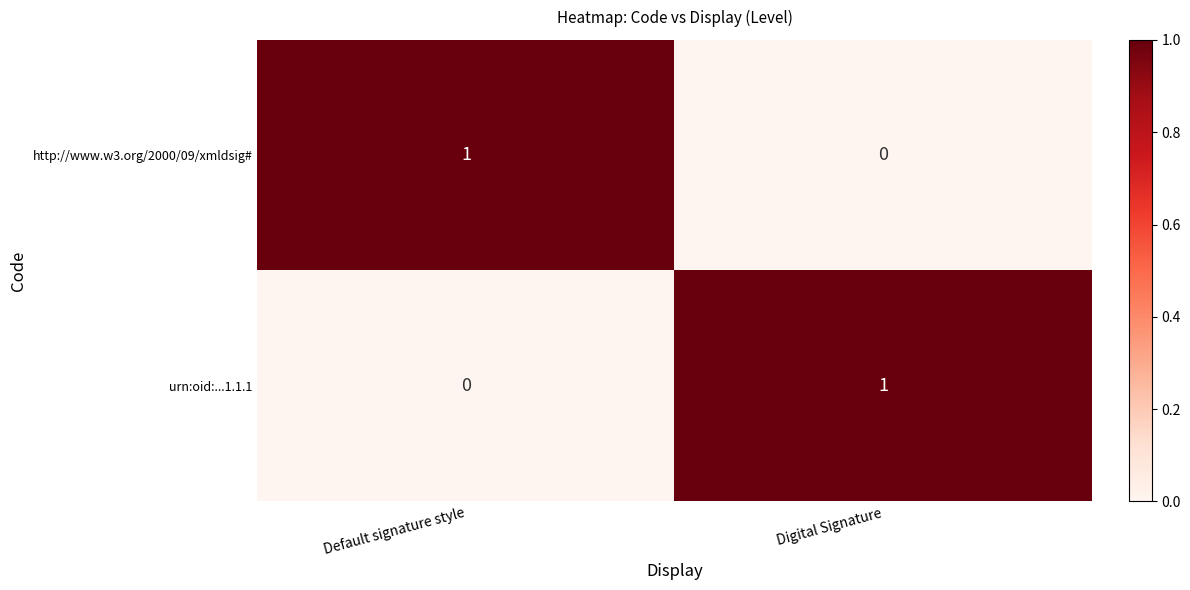

Where is urn:oid:...1.1.1 nearest to the value 0?

Default signature style